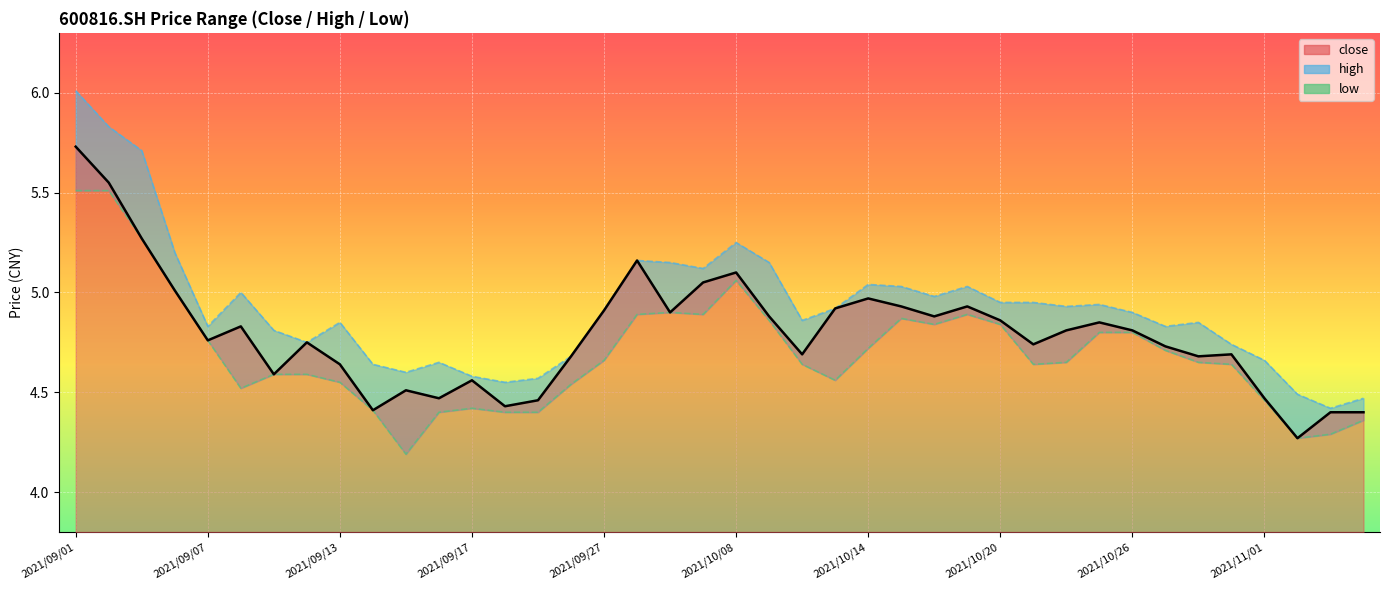

What is the average value of the low series?

4.7